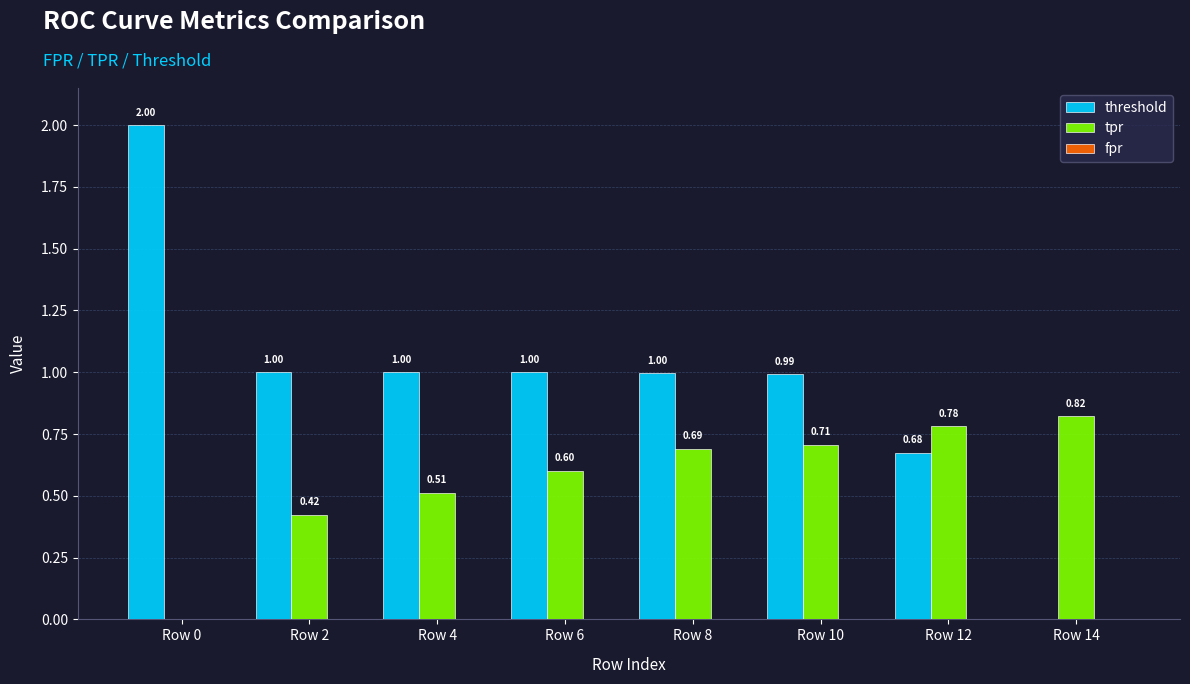

What is the sum of the tpr values at Row 8 and Row 6?

1.3